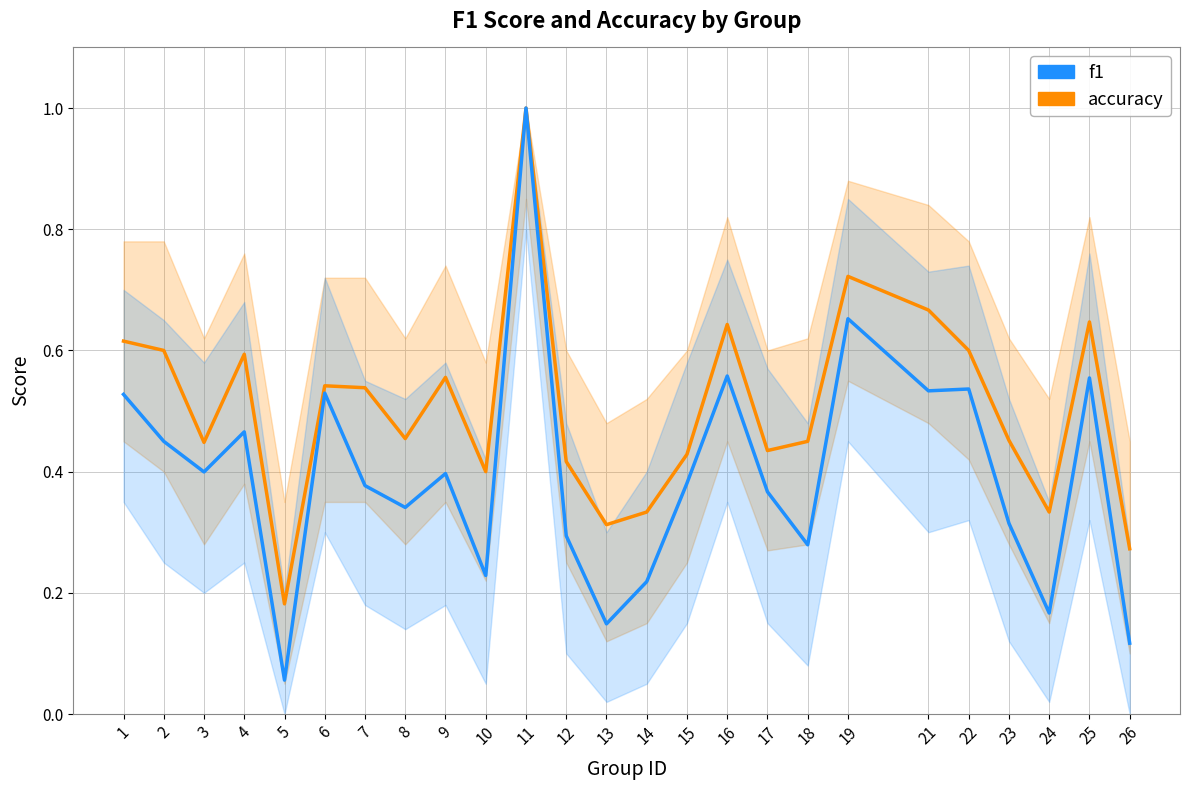

At which category is the sum across all series the highest?

11